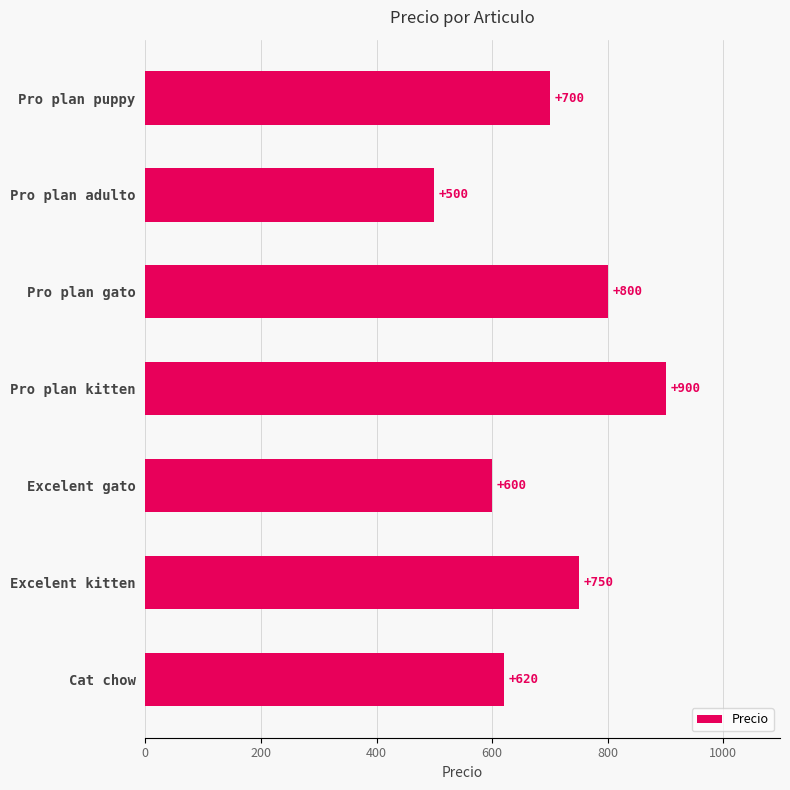

What is the average value?

696